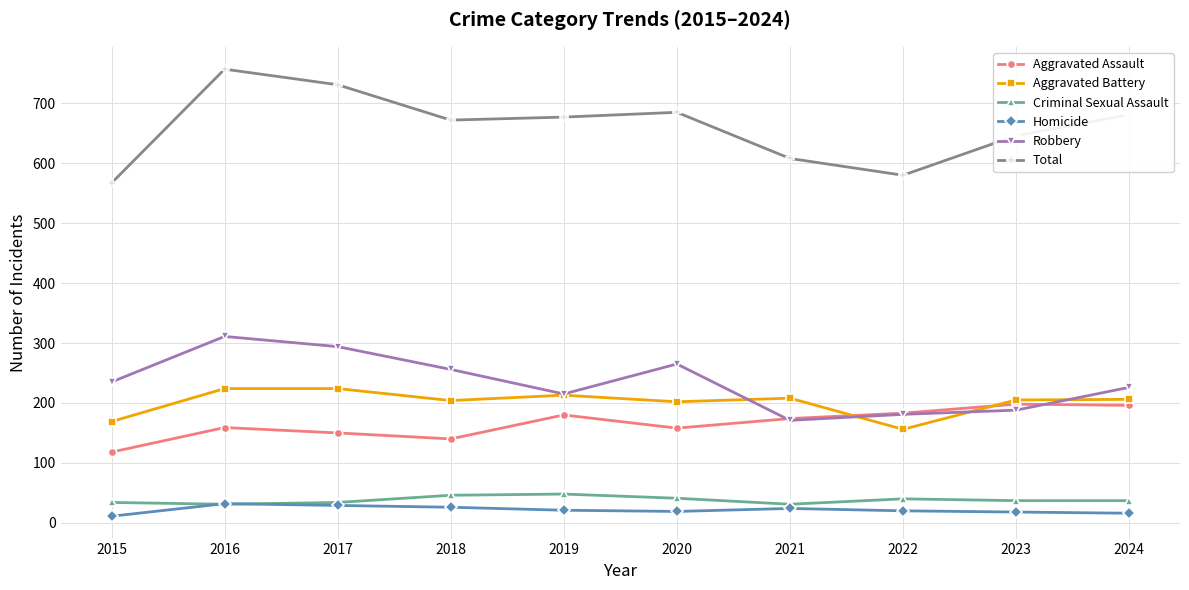

True or false: Aggravated Assault has more than 0 points higher than both neighbors.

True